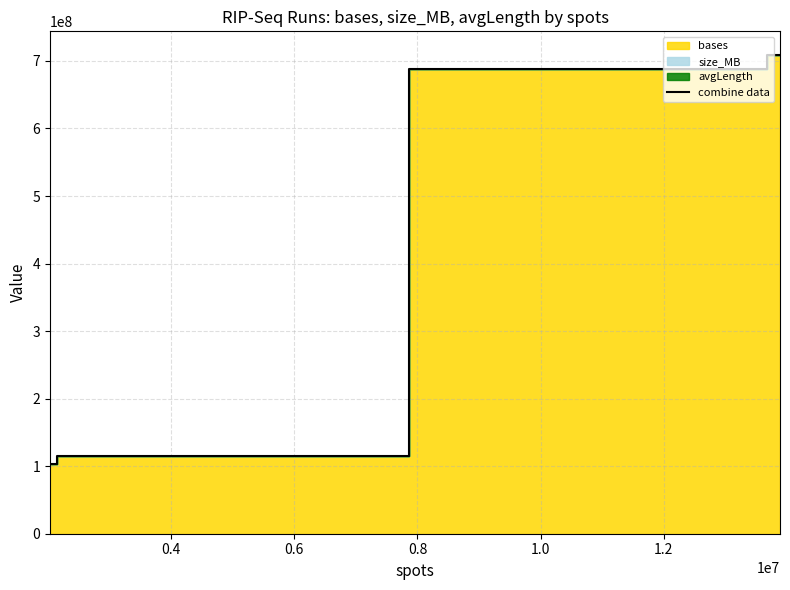

What is the sum of all values?

1614605234